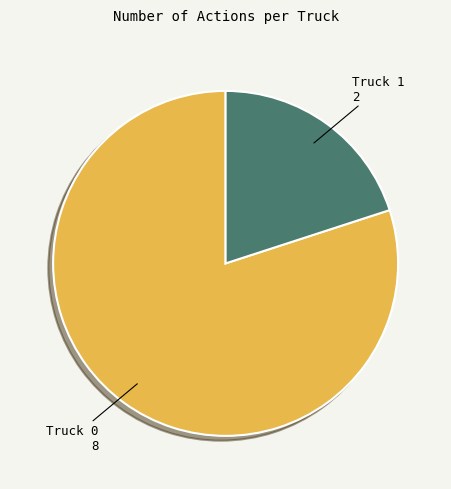

Is there a majority slice in this chart?

Yes